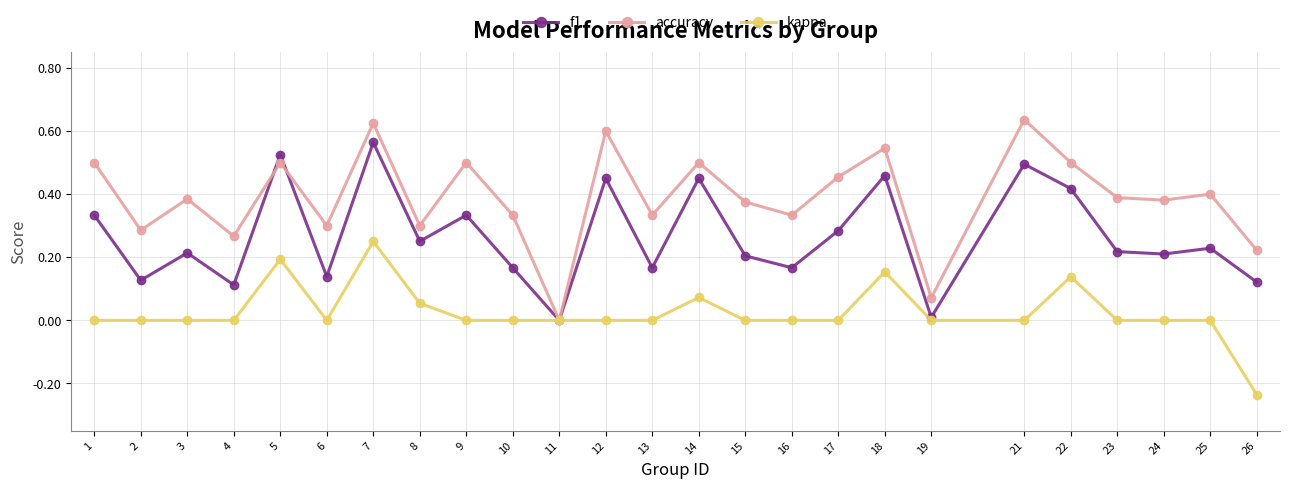

Rank the series by their maximum value, from highest to lowest.

accuracy, f1, kappa